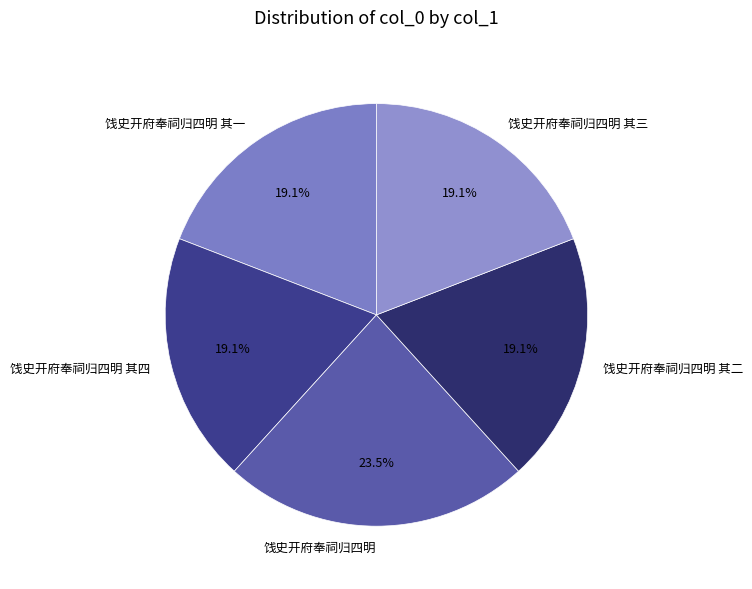

To the nearest percent, what portion does 饯史开府奉祠归四明 其四 represent?

19%